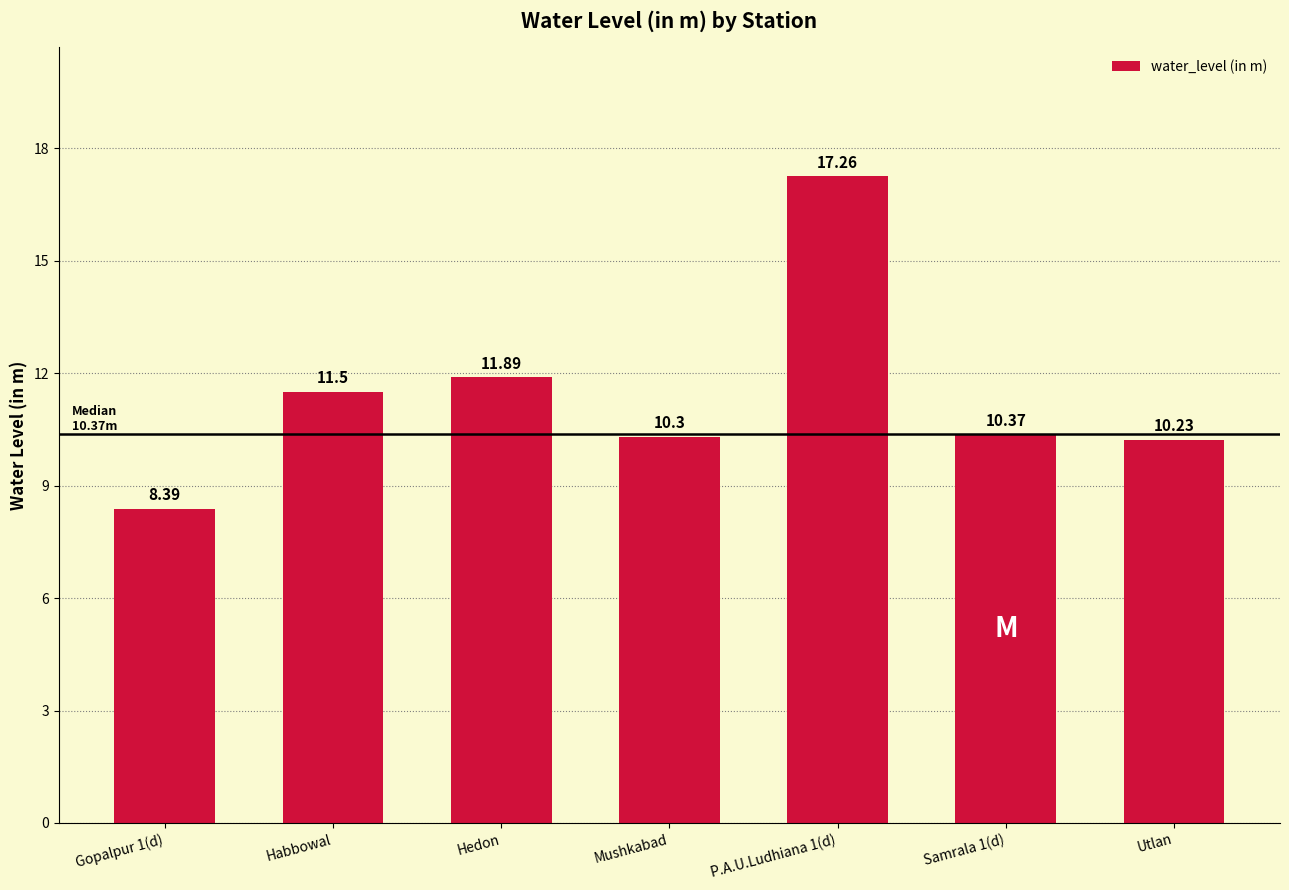

Which label corresponds to the smallest value in the chart?

Gopalpur 1(d)